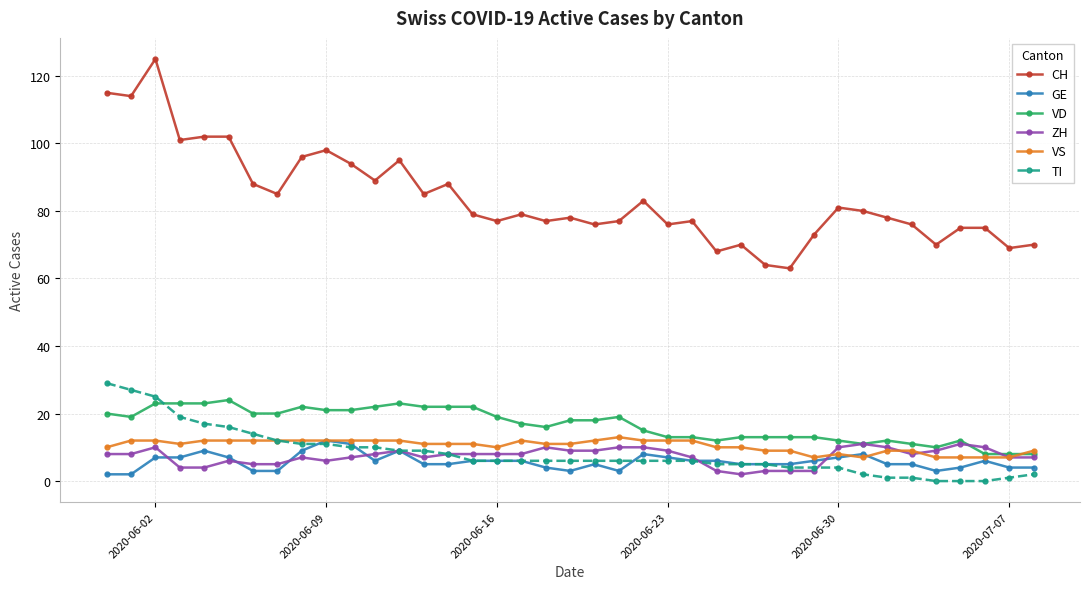

True or false: ZH and TI intersect in this chart.

True